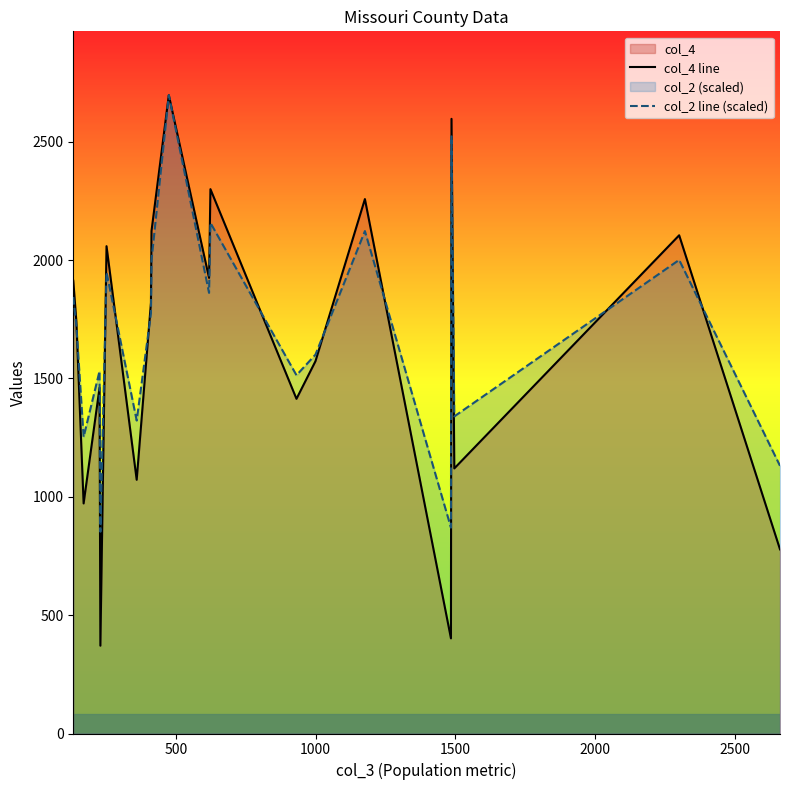

What is the value of the col_2 line (scaled) point at the 9th from the left?

2001.0